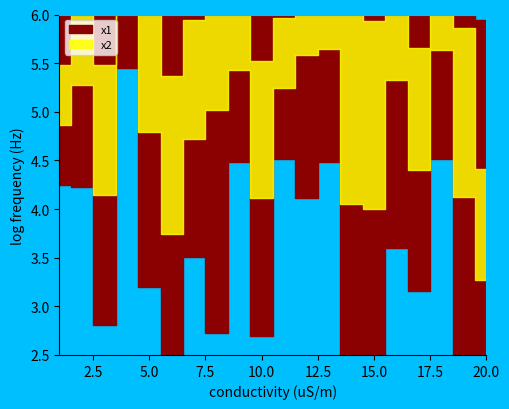

What is the total value across all series at 10?

24.6